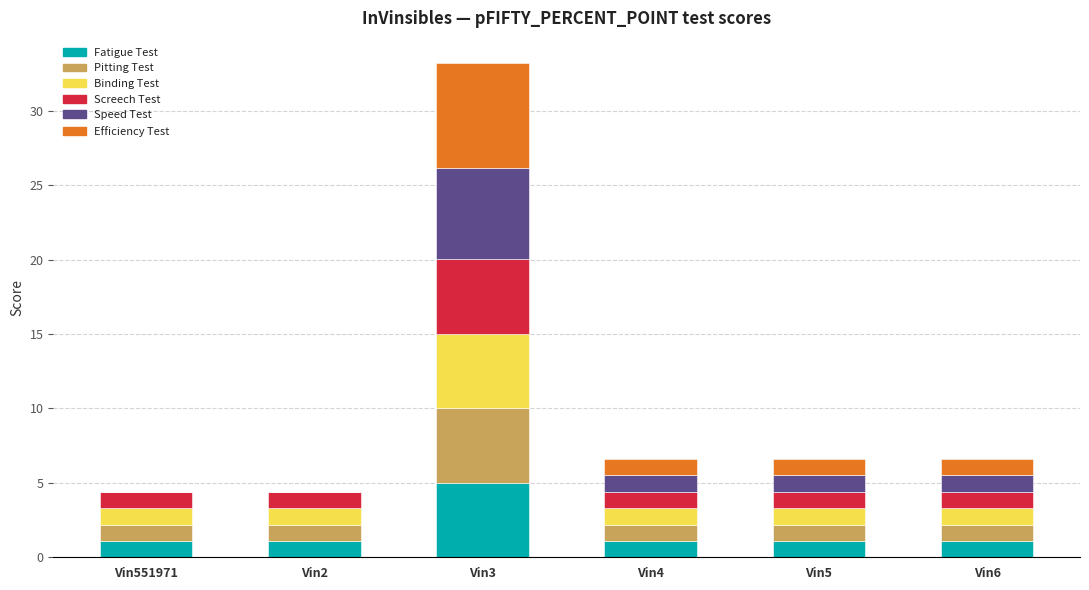

Are the bars horizontal?

No